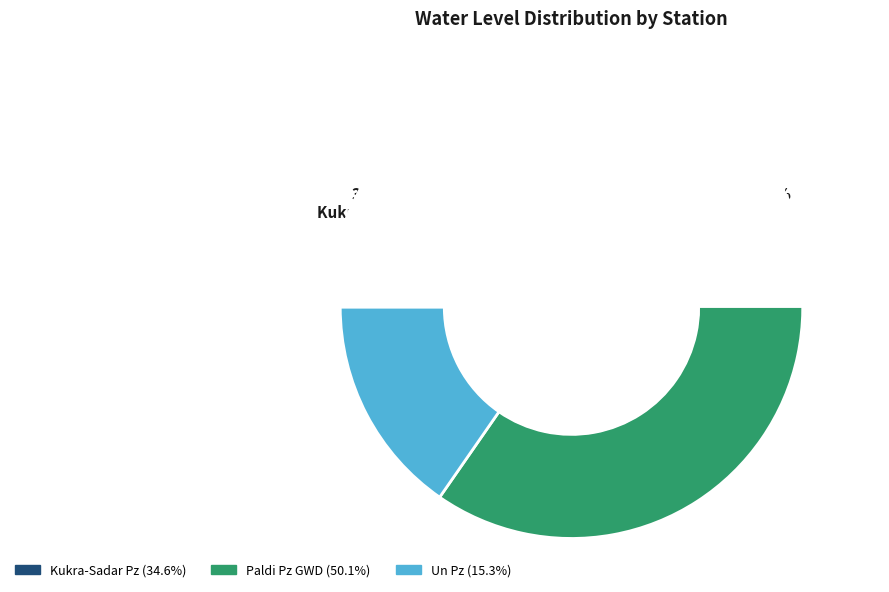

Rank the categories by value from highest to lowest.

Paldi Pz GWD, Kukra-Sadar Pz, Un Pz